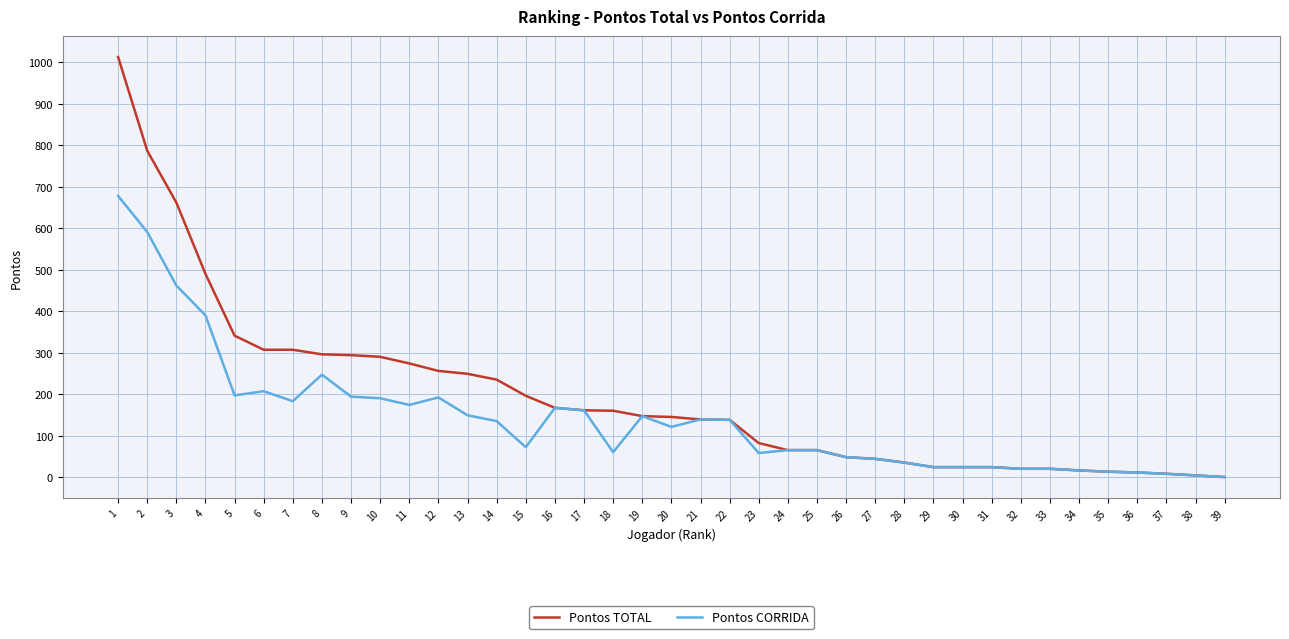

Is the value of Pontos CORRIDA at 8 greater than the value of Pontos TOTAL at 8?

No